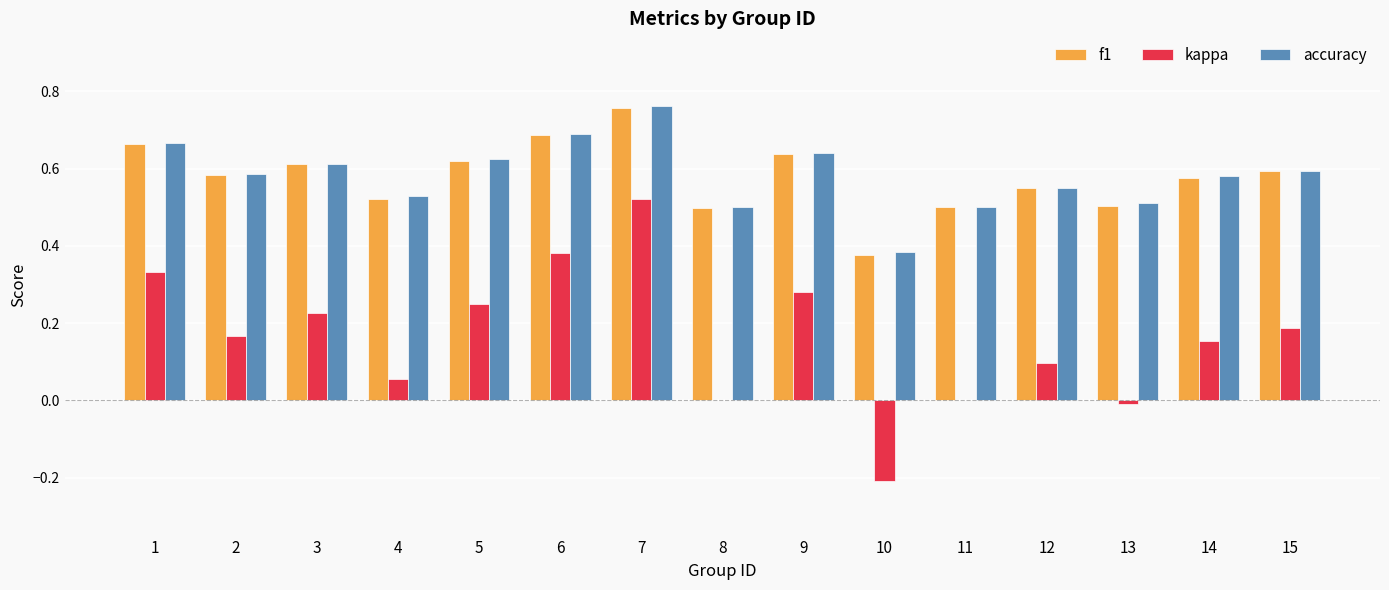

At which category is the sum across all series the highest?

7